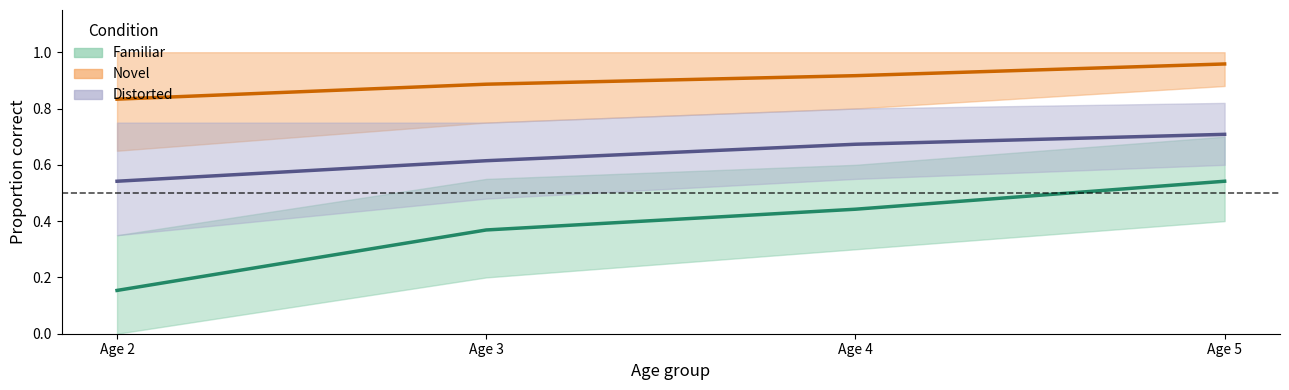

At how many categories does at least one series exceed 0?

4